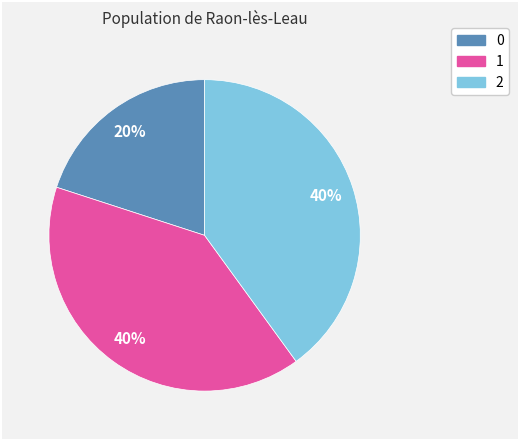

How many slices are in this pie chart?

3